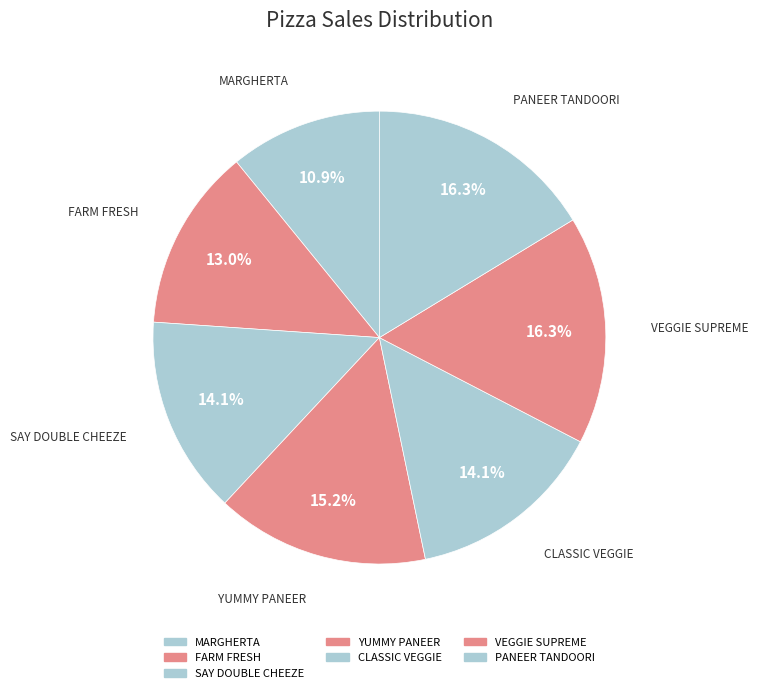

How many segments does this pie chart have?

7